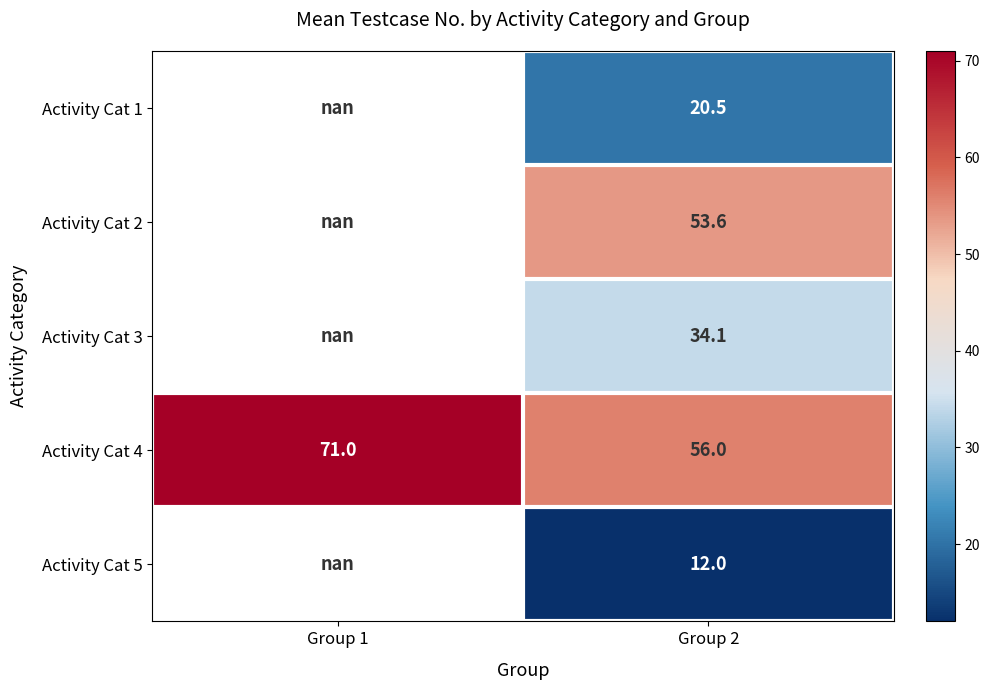

Is it true that Activity Cat 5 equals 17.2 at Group 2?

False